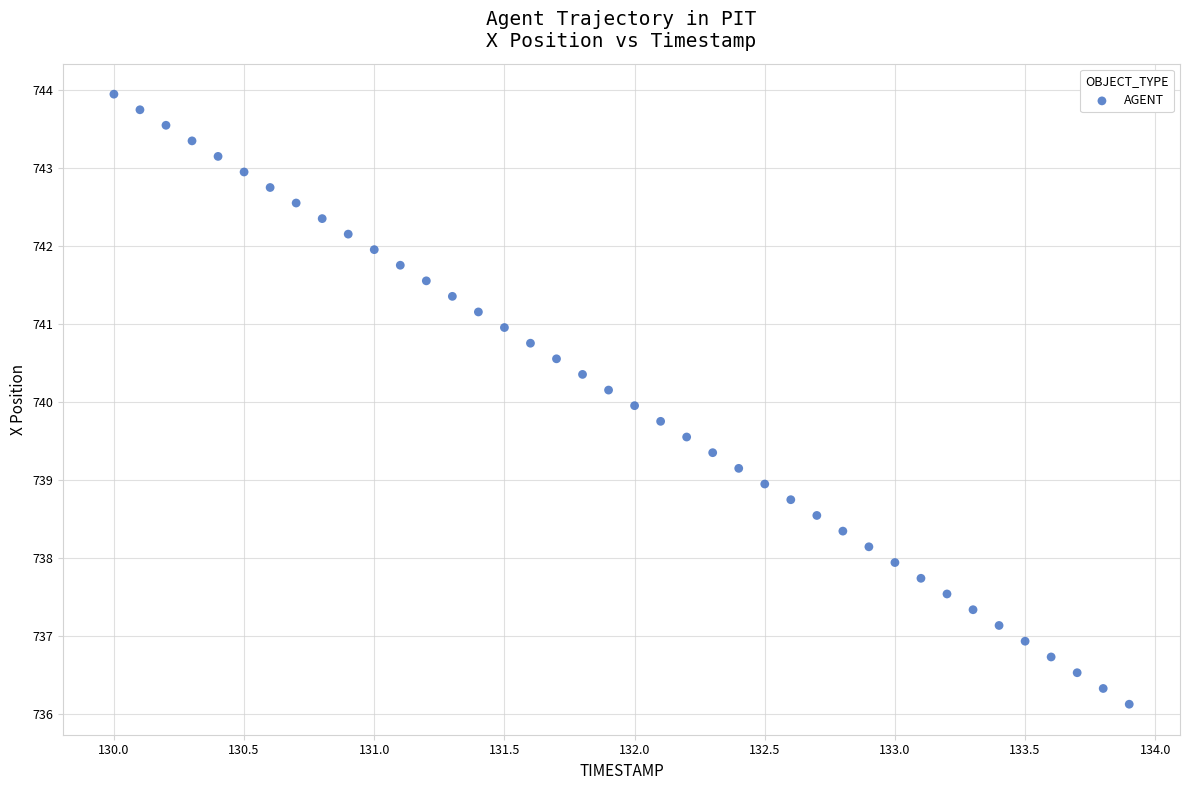

What is the range of X values (max minus min)?

3.9